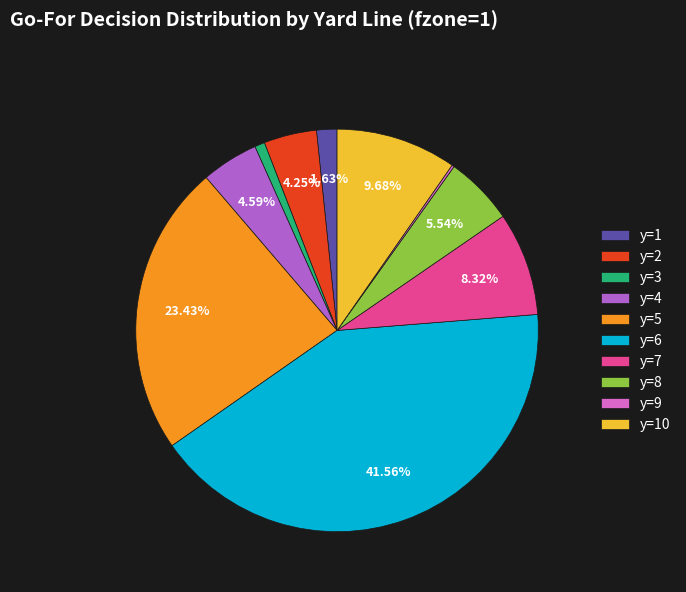

Does y=3 represent more than half of the total?

No